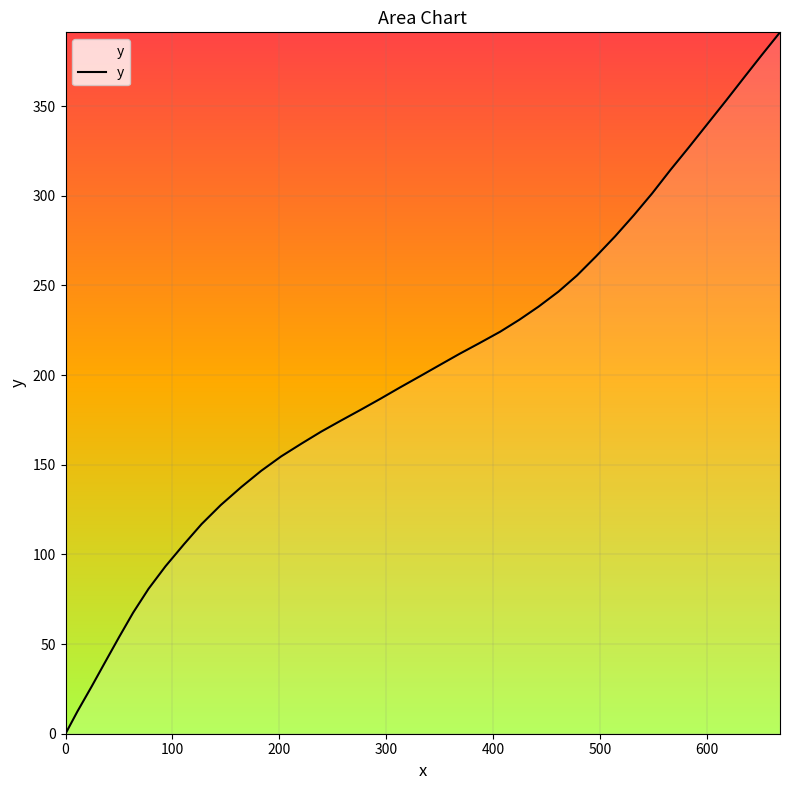

What is the maximum value shown in the chart?

391.2